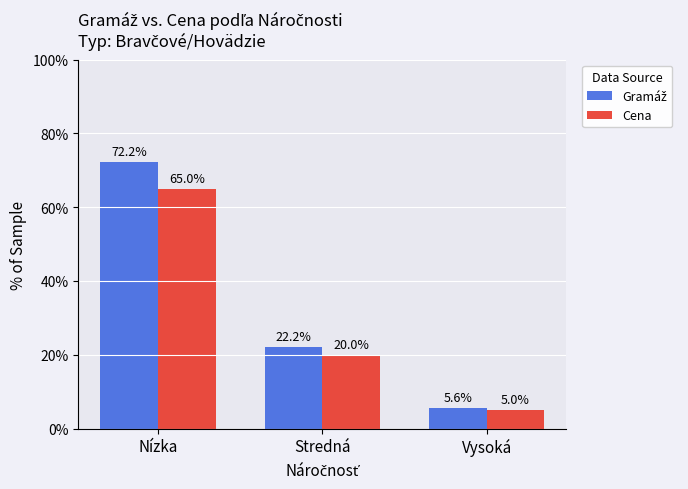

The Cena series shows 65.0 at Nízka. True or false?

True